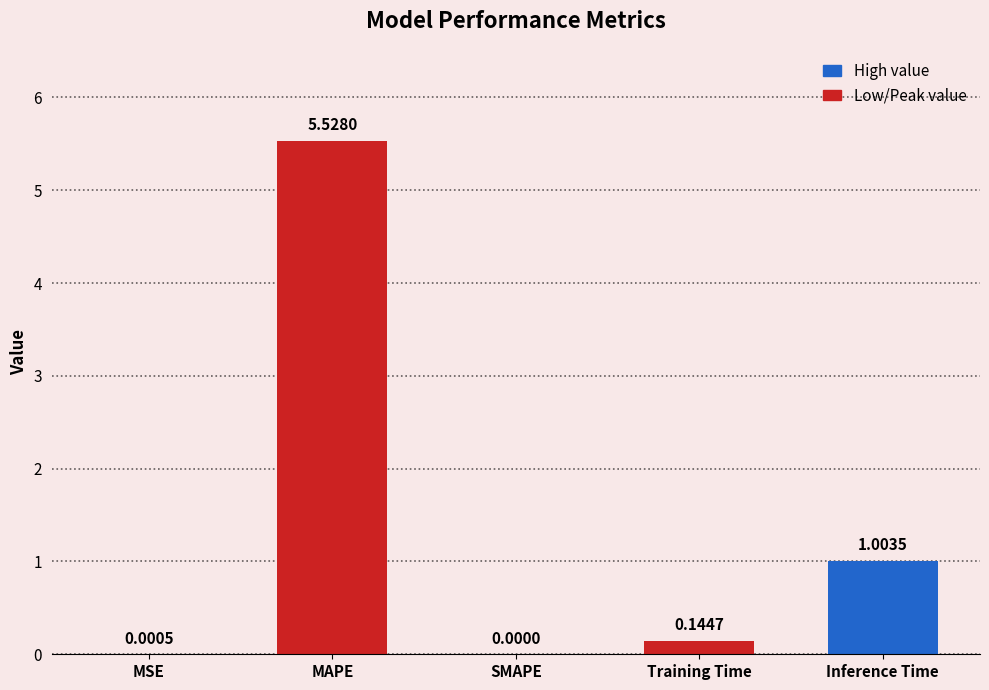

What is the sum of all values?

6.7